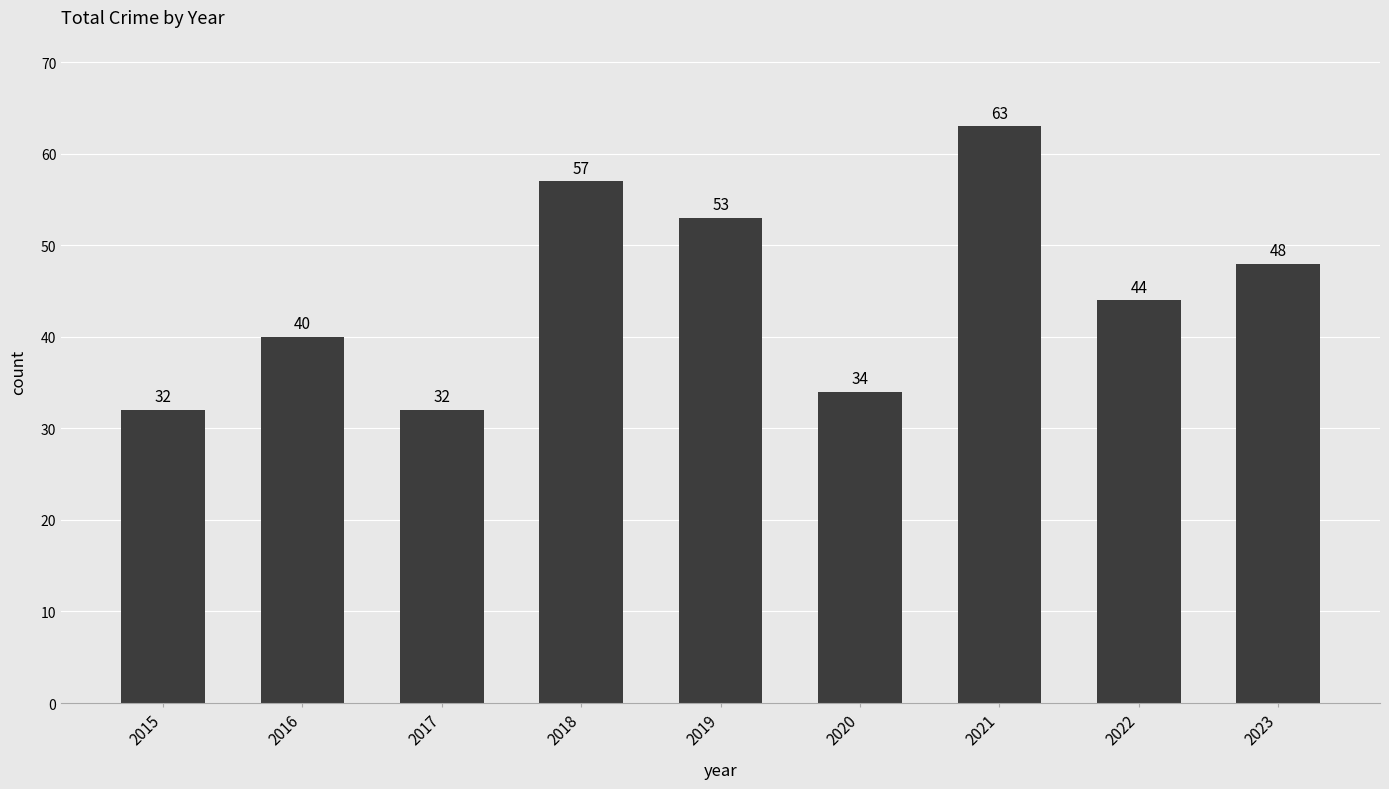

Reading left to right, list all the values displayed in this chart.

32	40	32	57	53	34	63	44	48